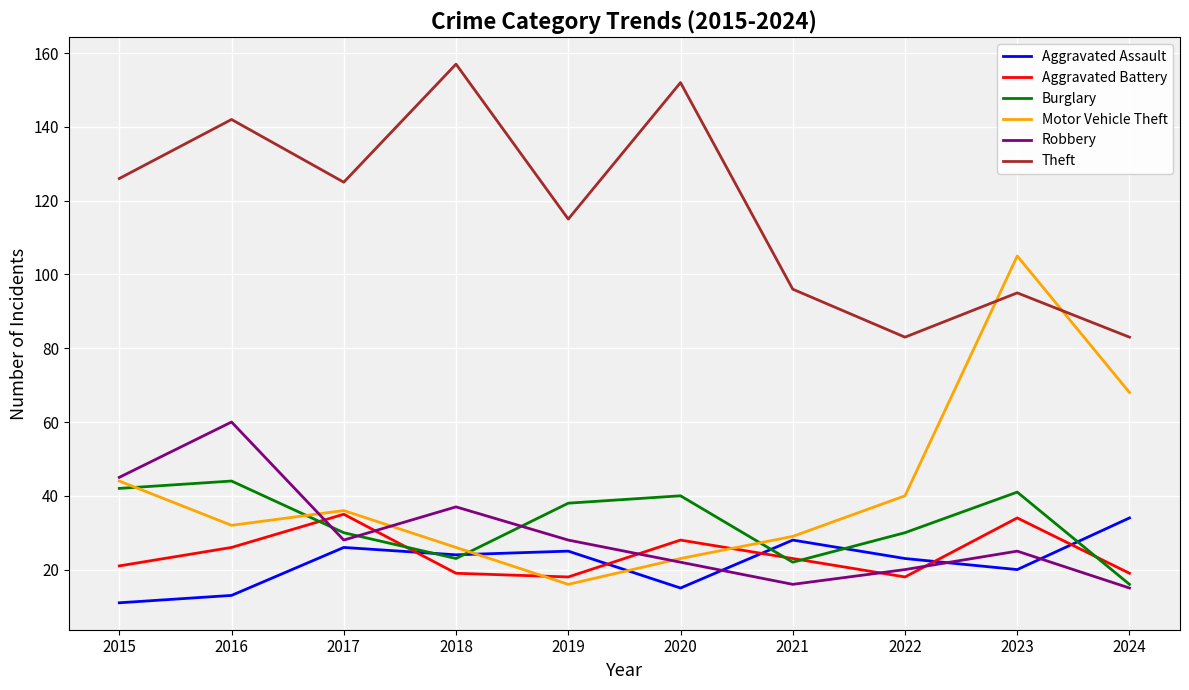

At how many categories does at least one series exceed 121?

5